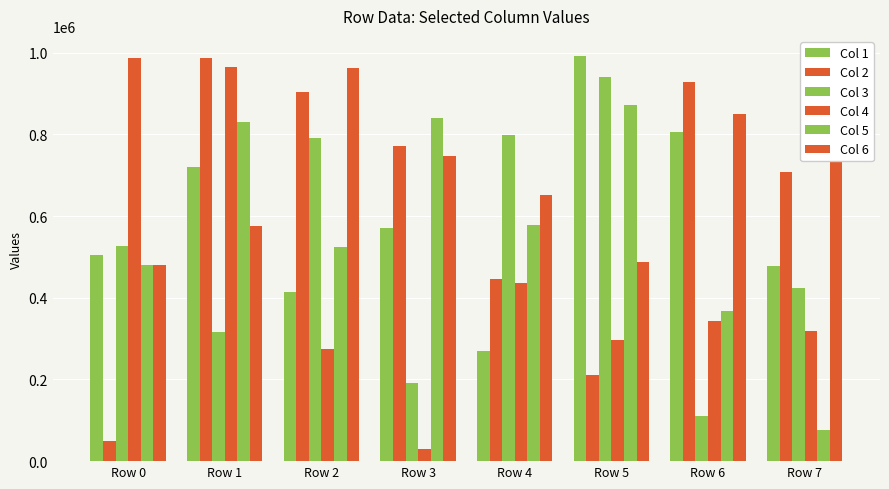

What is the value of the Col 5 bar at the 7th from the left?

368339